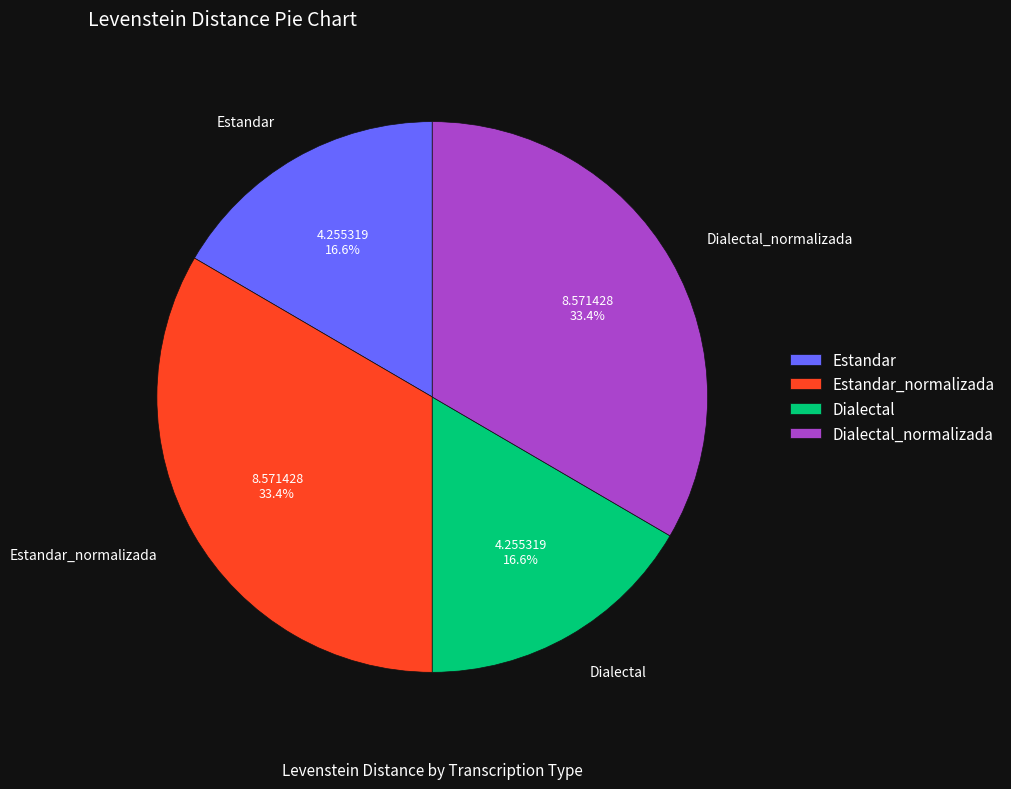

Does Estandar_normalizada account for over 50% of the chart?

No